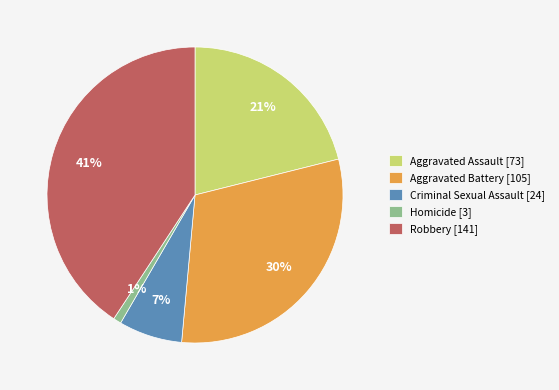

How many slices are in this pie chart?

5